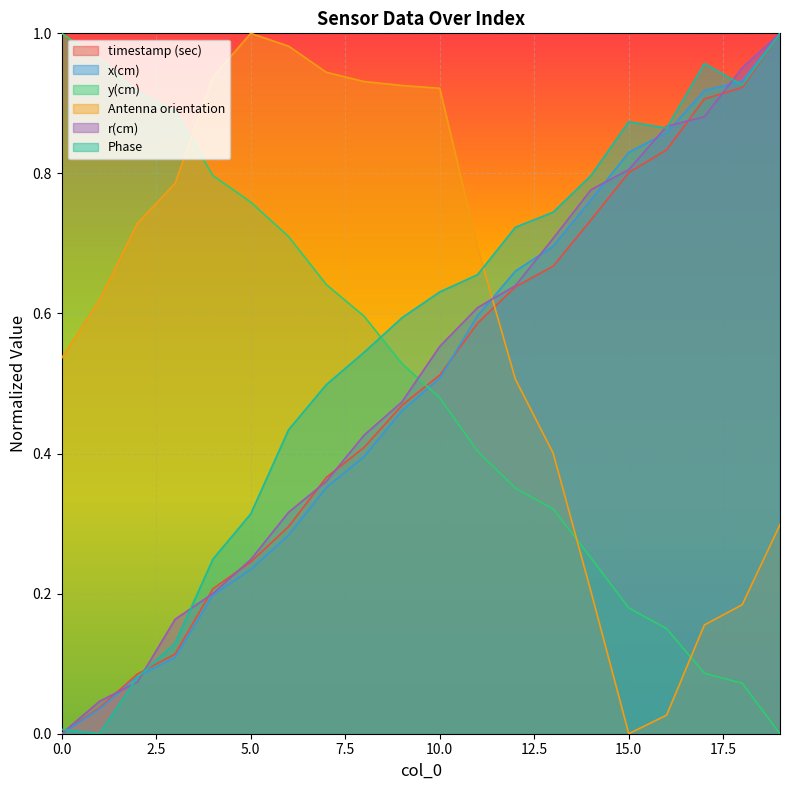

Which category has the highest value in the x(cm) series?

19